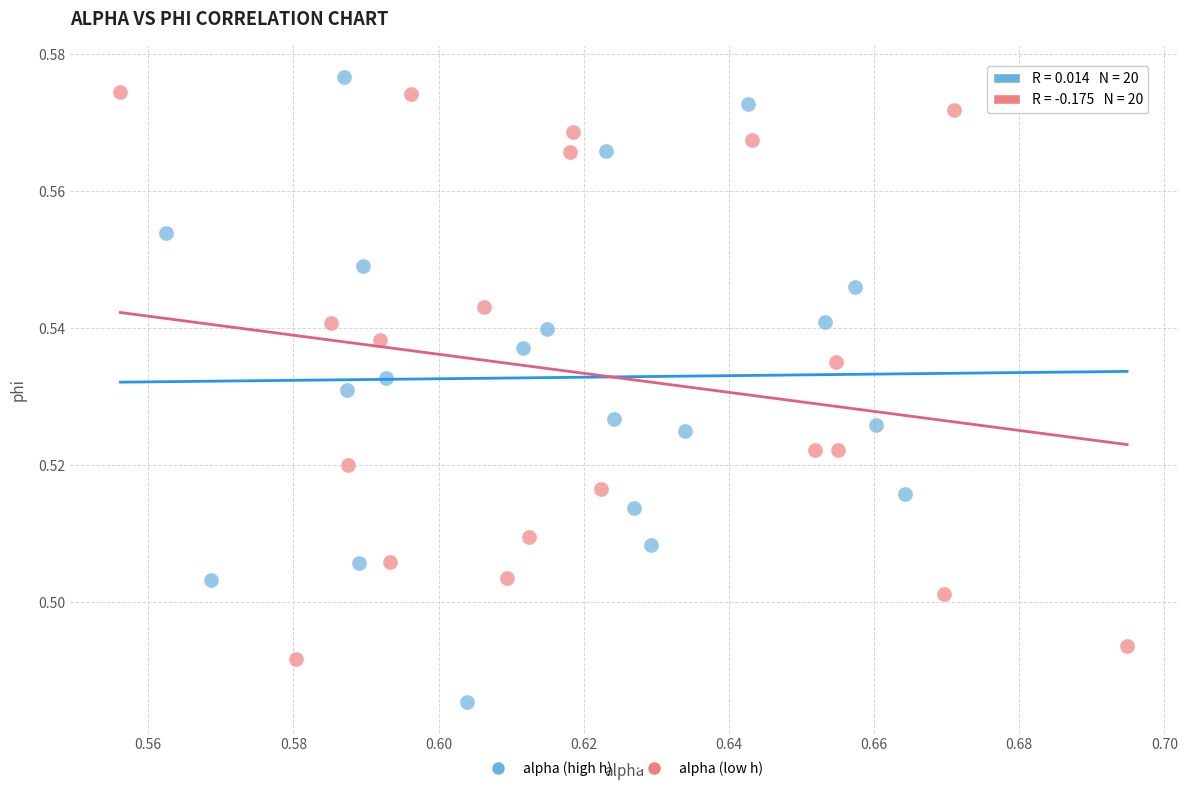

Which series reaches the minimum Y coordinate?

alpha (high h)